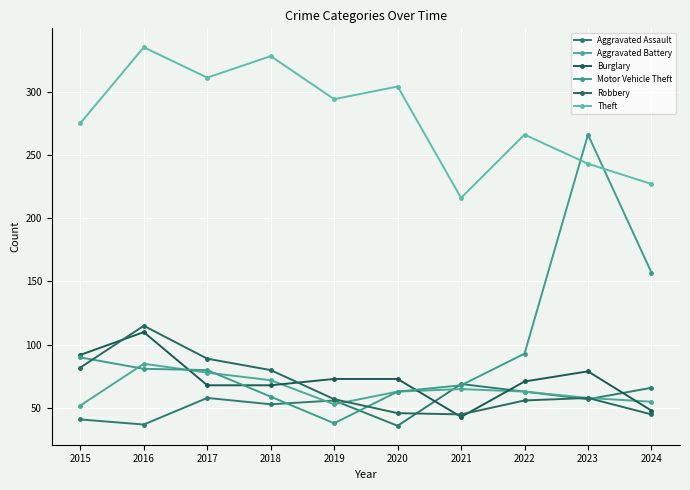

What is the smallest value displayed?

36